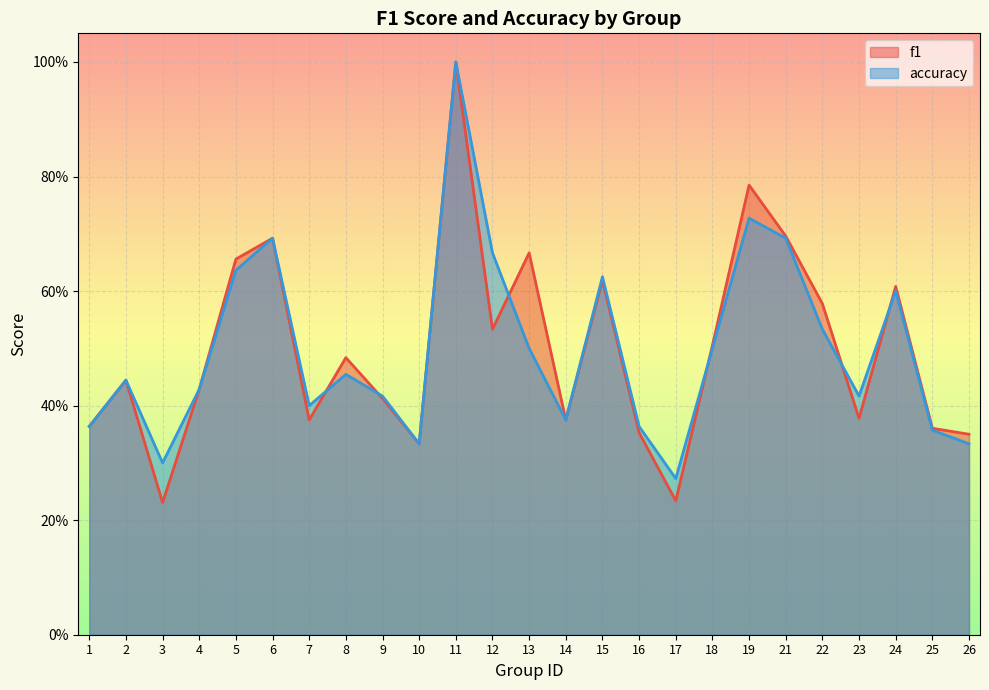

At which category is the sum across all series the highest?

11